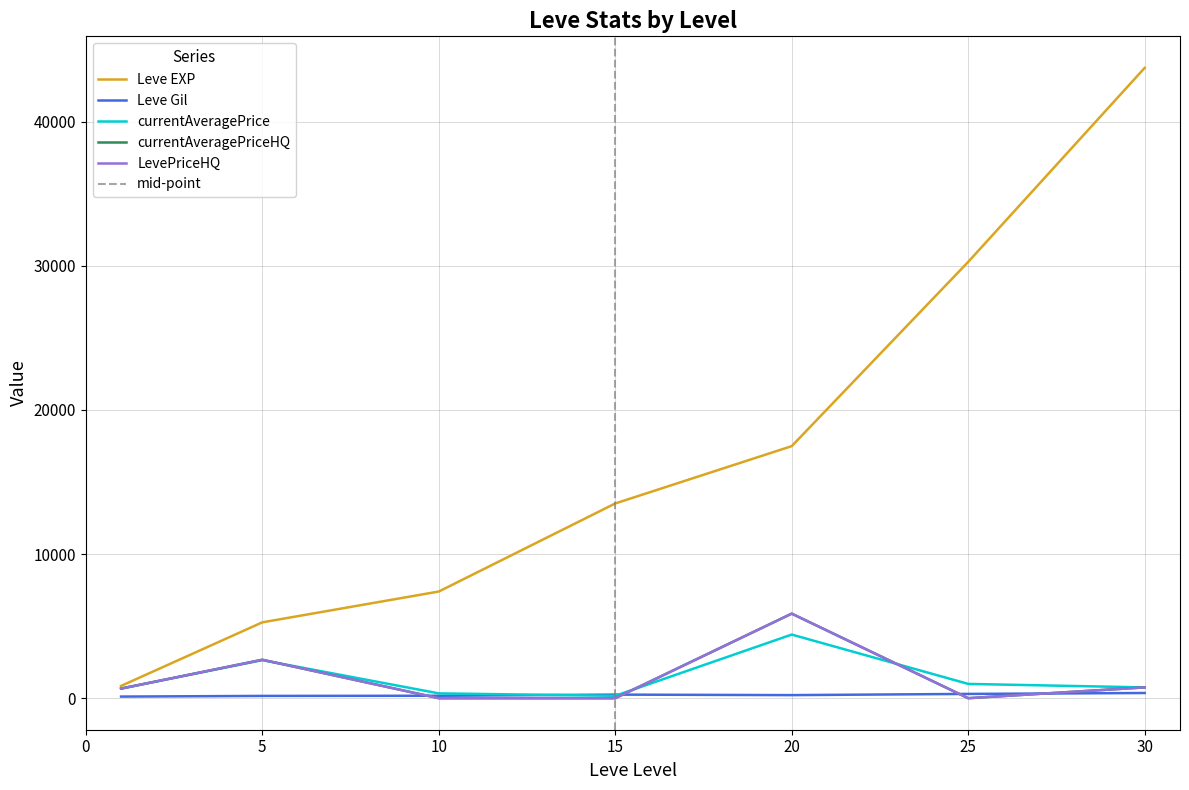

At which category is the sum across all series the highest?

30